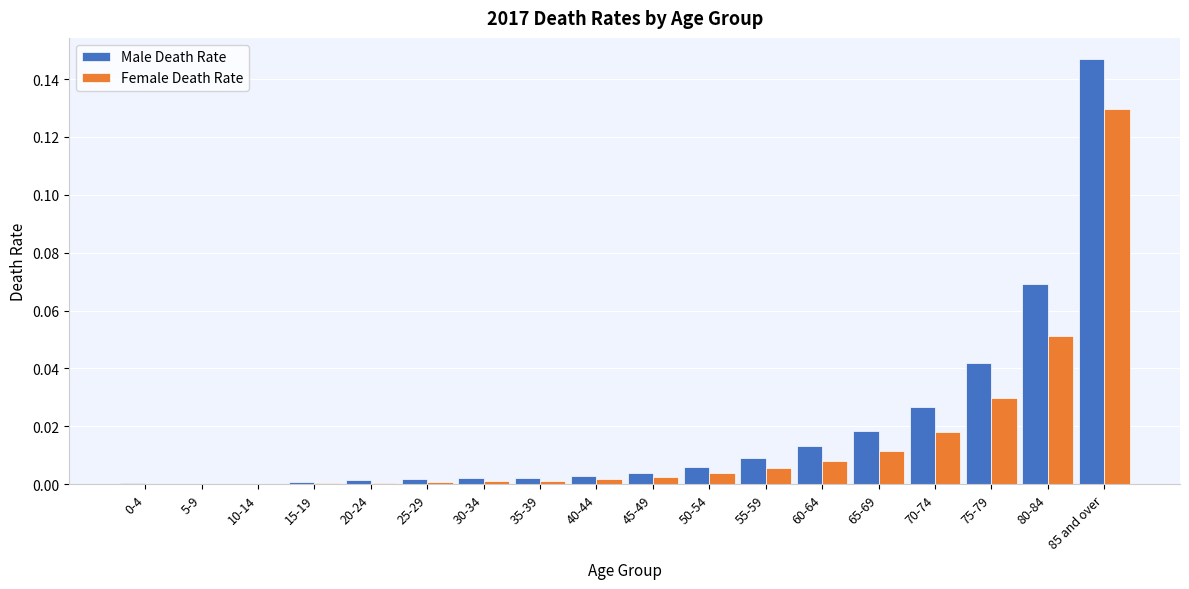

At which category does the chart reach its peak across all series?

85 and over